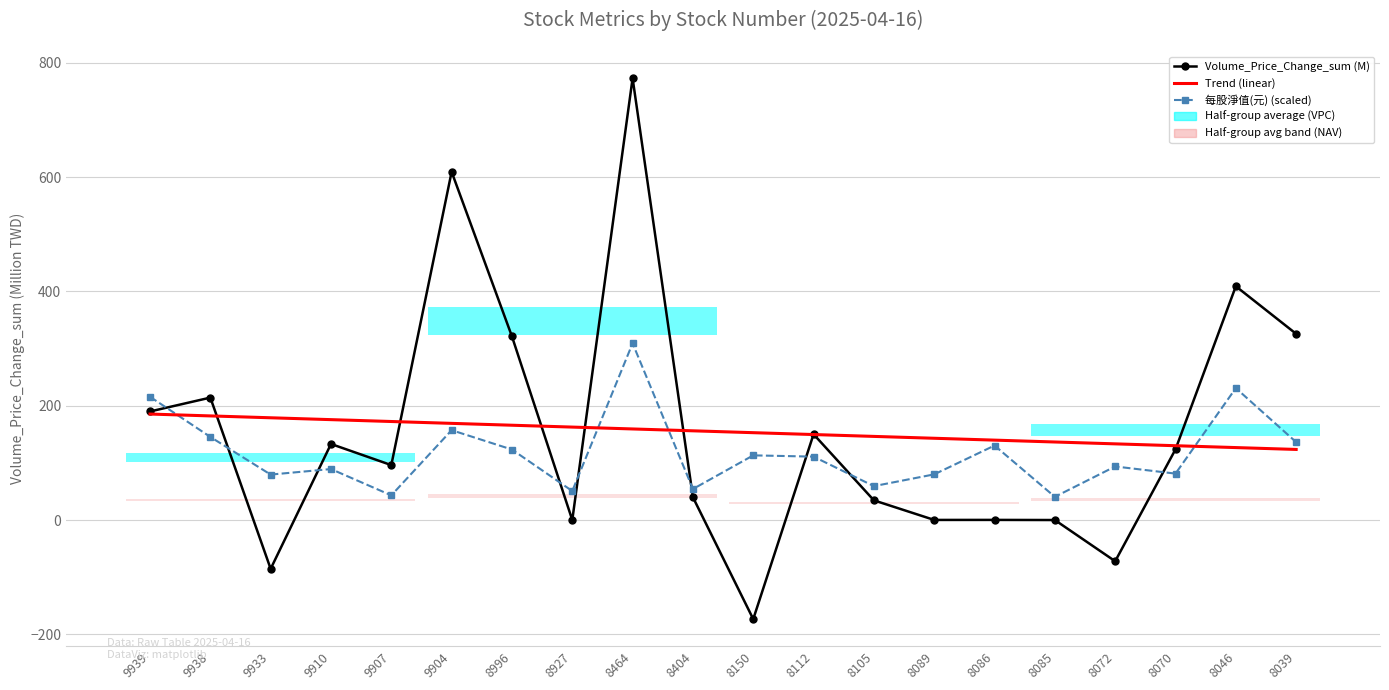

At which label does 每股淨值(元) (scaled) reach its peak?

8464